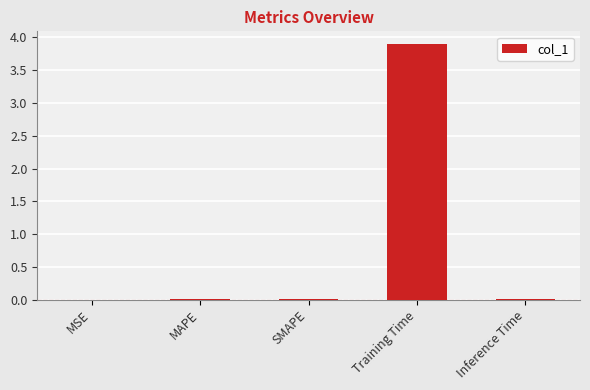

Which category has the highest value across all series?

Training Time